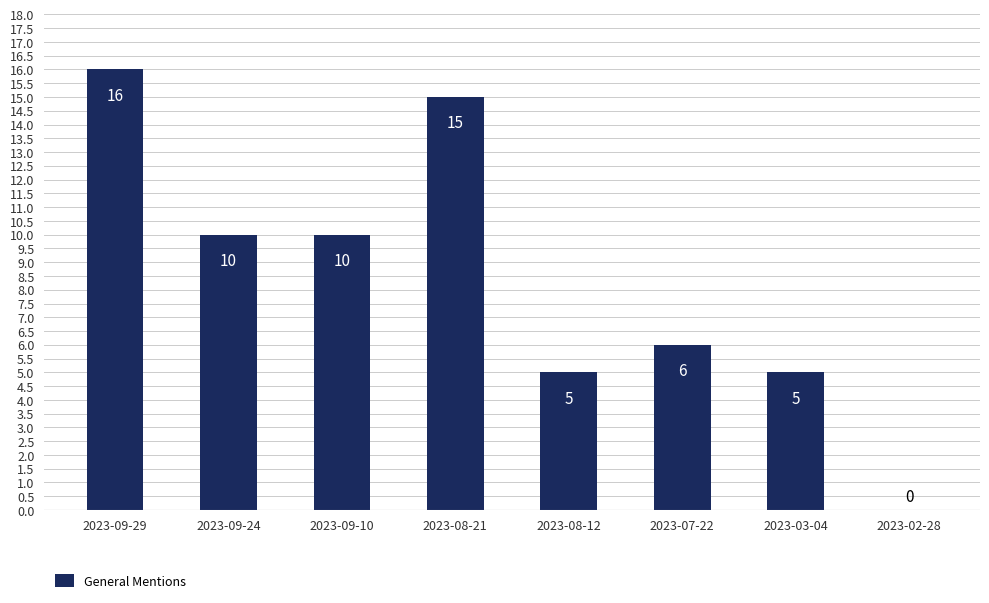

Reading right to left, extract all data points from this chart.

2023-02-28=0	2023-03-04=5	2023-07-22=6	2023-08-12=5	2023-08-21=15	2023-09-10=10	2023-09-24=10	2023-09-29=16